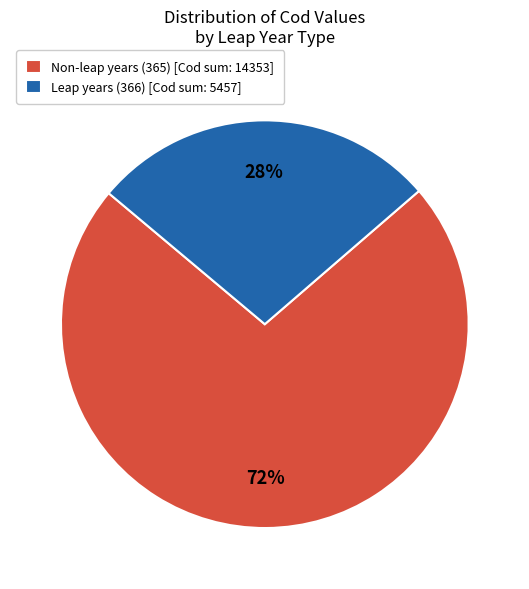

To the nearest percent, what percentage of the pie is Non-leap years (365) [Cod sum: 14353]?

72%